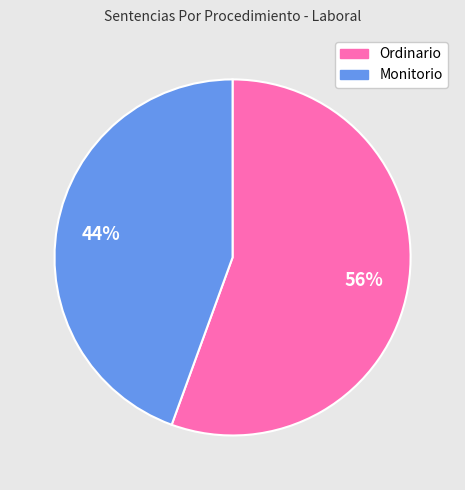

Is there a majority slice in this chart?

Yes